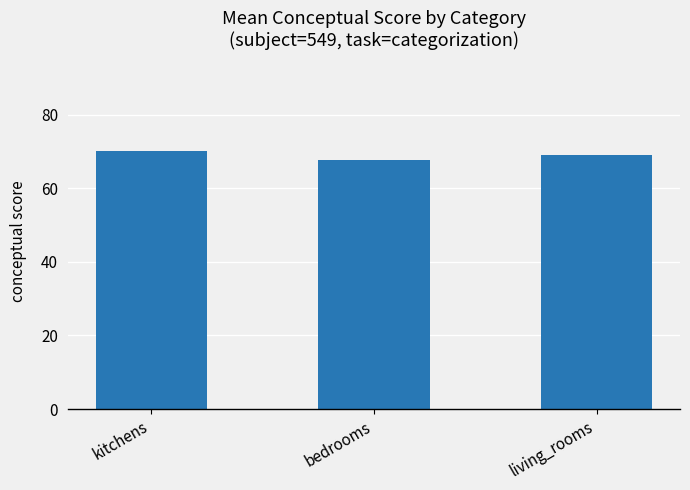

What is the ratio of the value at living_rooms to the value at bedrooms?

1.0